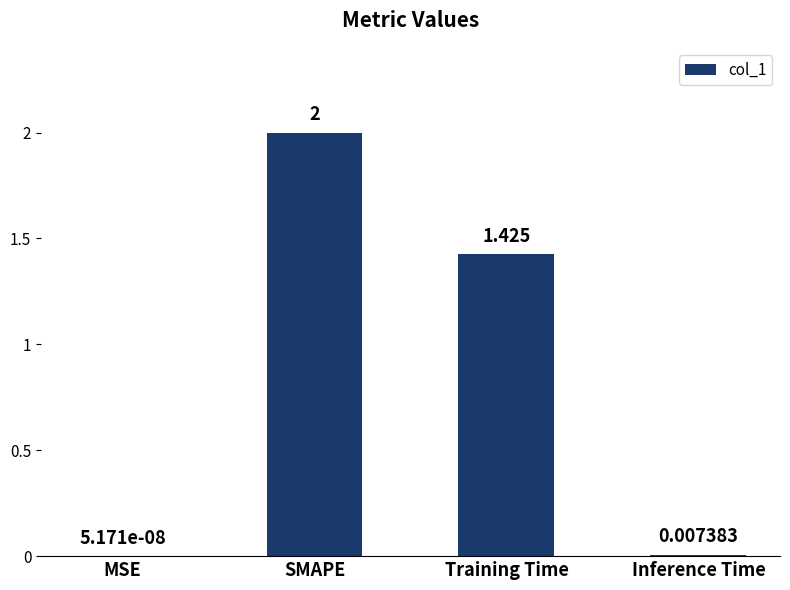

Does the chart contain stacked bars?

No